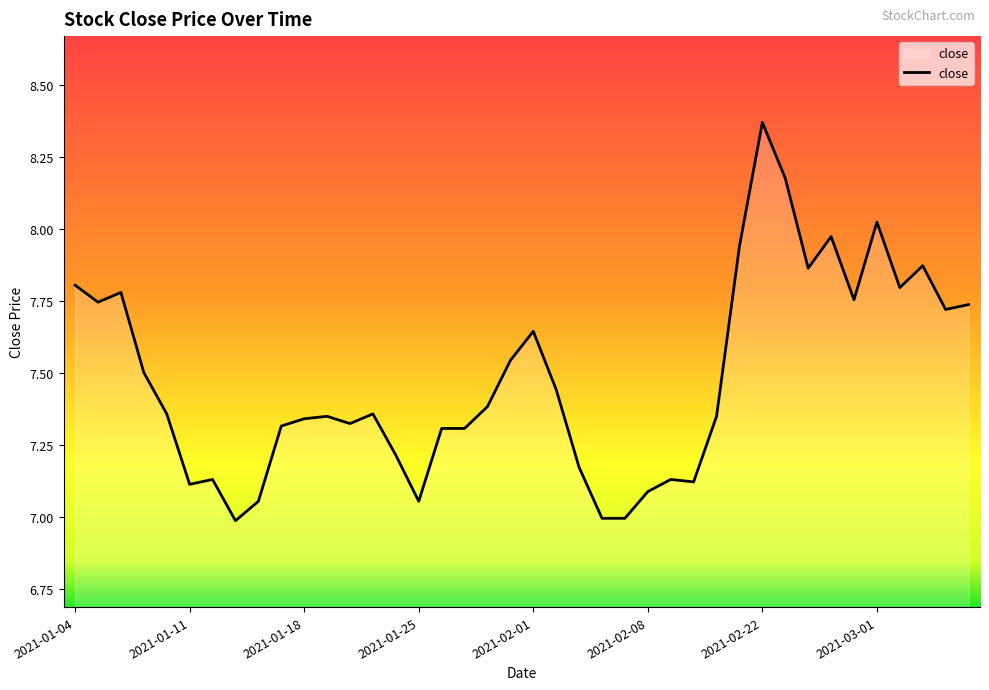

What is the smallest value displayed?

7.0